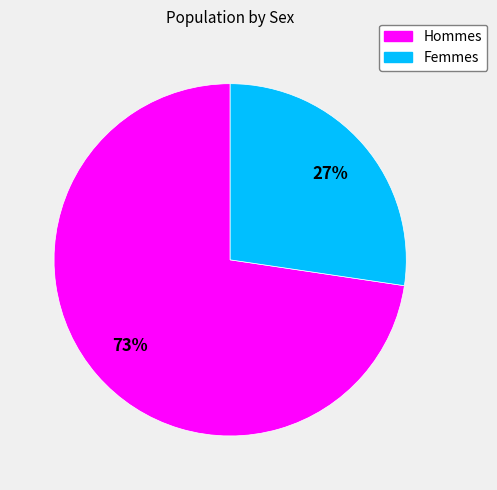

Does any single category account for the majority?

Yes